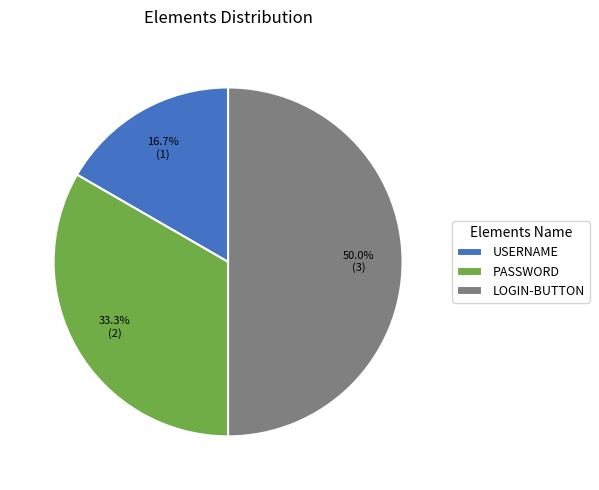

Which slice is the largest?

LOGIN-BUTTON